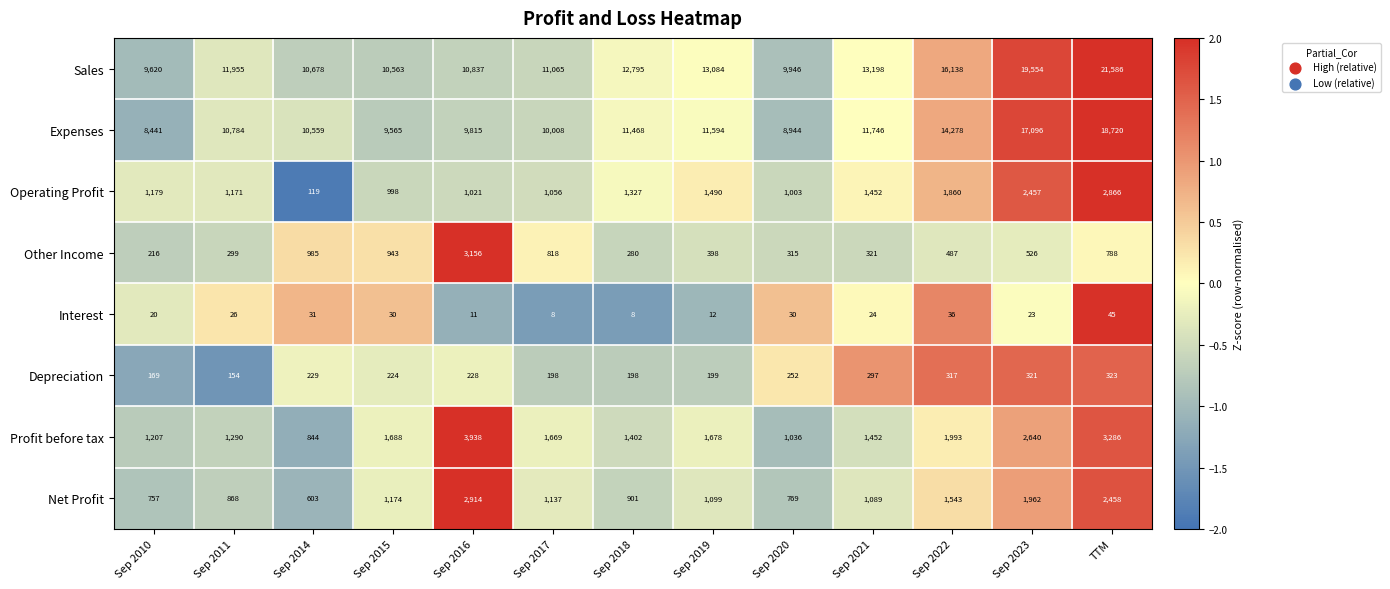

How many distinct data groups are displayed?

8